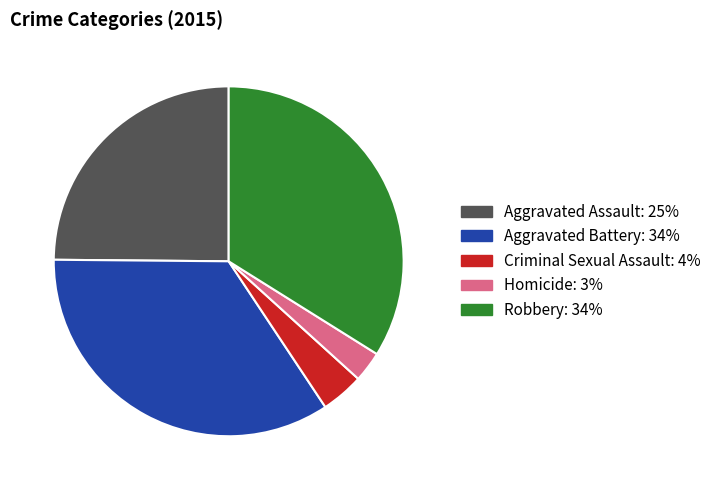

What is the largest slice in the pie chart?

Aggravated Battery